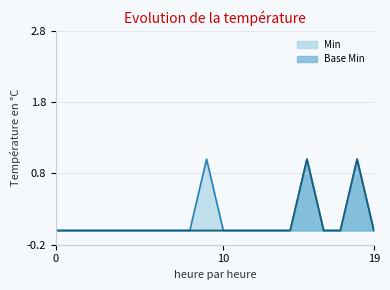

What are all the series names shown in the legend?

Min, Base Min